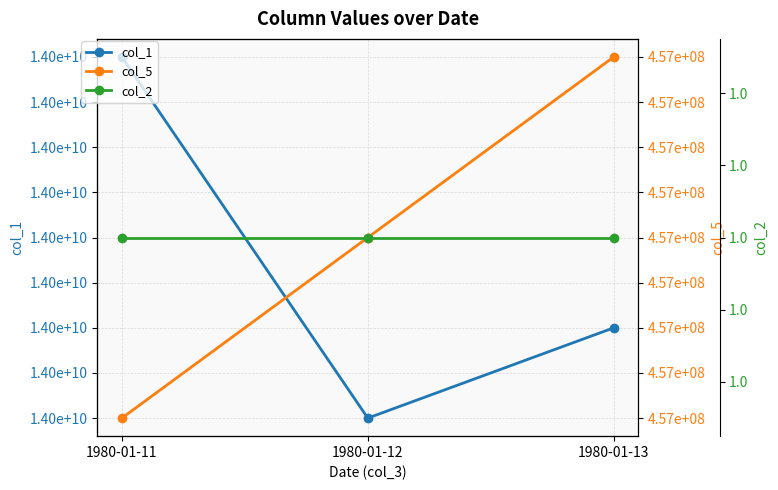

At which label is col_5 closest to 456789124?

1980-01-12